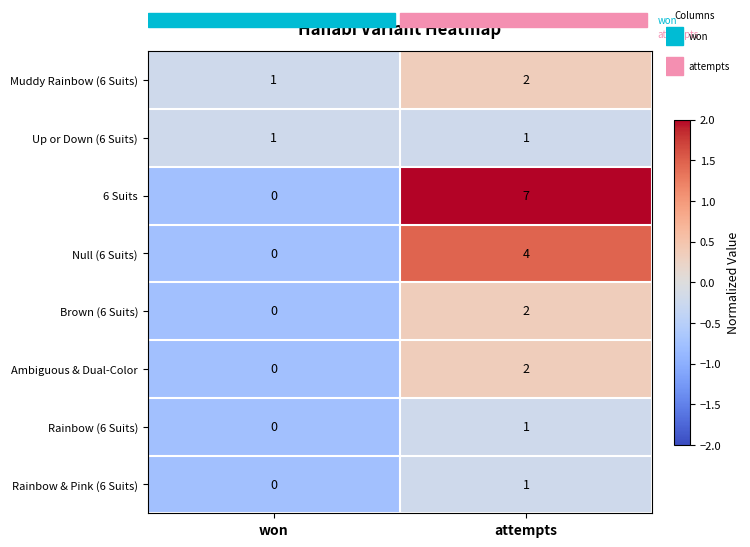

Which series has the widest spread of values?

6 Suits